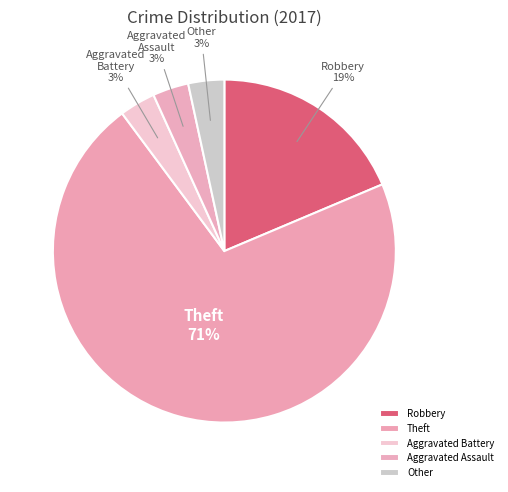

To the nearest percent, what is the average slice percentage?

20%